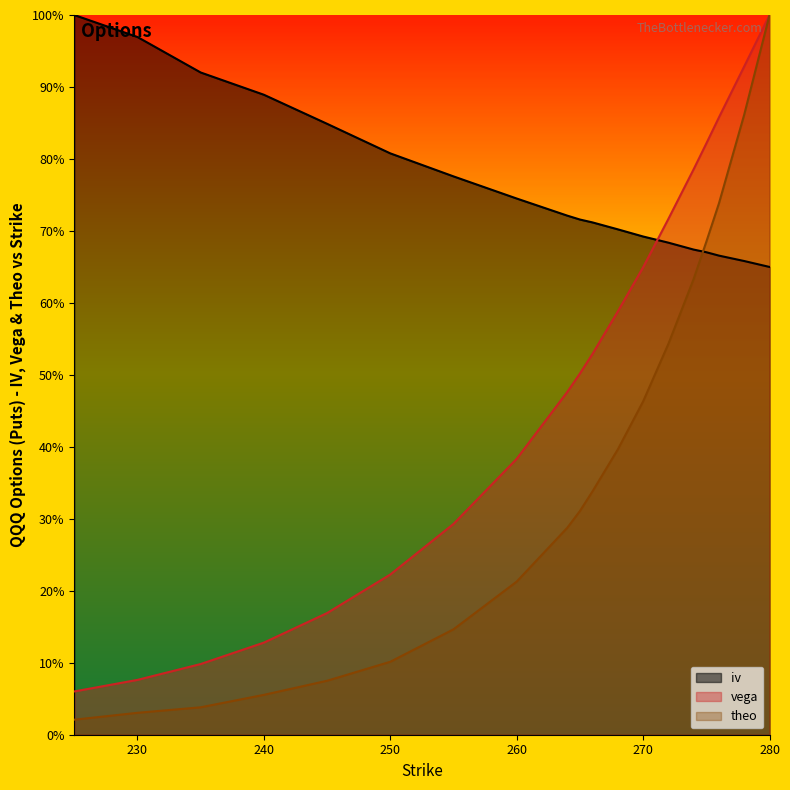

Reading left to right, list all the values displayed in this chart.

iv: 225=1.0	230=1.0	235=0.9	240=0.9	245=0.8	250=0.8	255=0.8	260=0.7	264=0.7	265=0.7	266=0.7	268=0.7	270=0.7	272=0.7	274=0.7	275=0.7	276=0.7	278=0.7	280=0.6
vega: 225=0.1	230=0.1	235=0.1	240=0.1	245=0.2	250=0.2	255=0.3	260=0.4	264=0.5	265=0.5	266=0.5	268=0.6	270=0.6	272=0.7	274=0.8	275=0.8	276=0.9	278=0.9	280=1.0
theo: 225=0.0	230=0.0	235=0.0	240=0.1	245=0.1	250=0.1	255=0.1	260=0.2	264=0.3	265=0.3	266=0.3	268=0.4	270=0.5	272=0.5	274=0.6	275=0.7	276=0.7	278=0.9	280=1.0